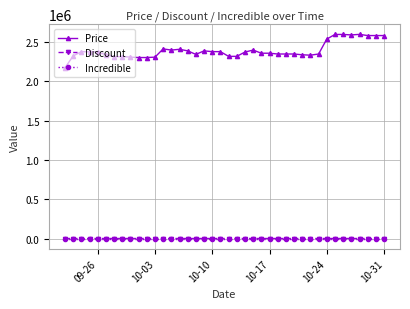

Which series has the widest spread of values?

Price